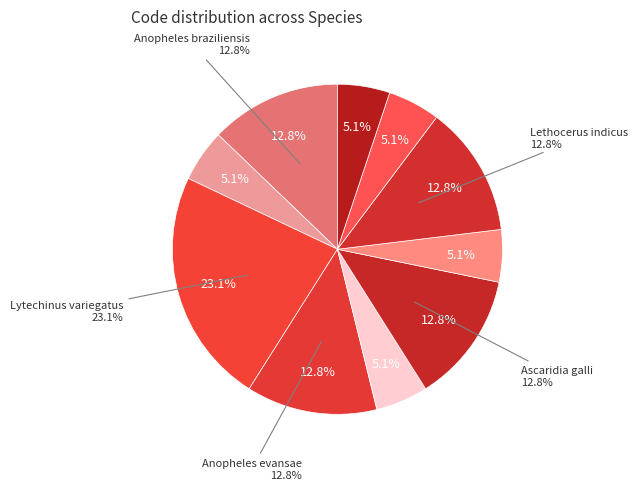

To the nearest percent, what is the difference between the largest and smallest slice percentages?

18%